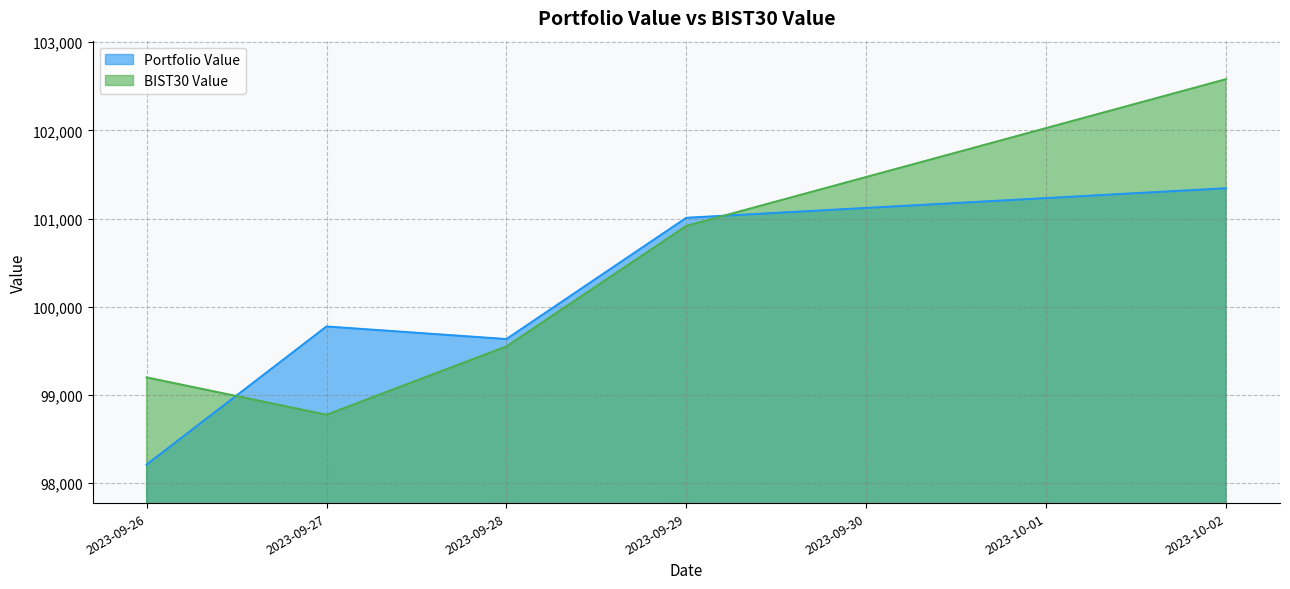

What is the approximate value of Portfolio Value at 2023-09-26?

98211.7